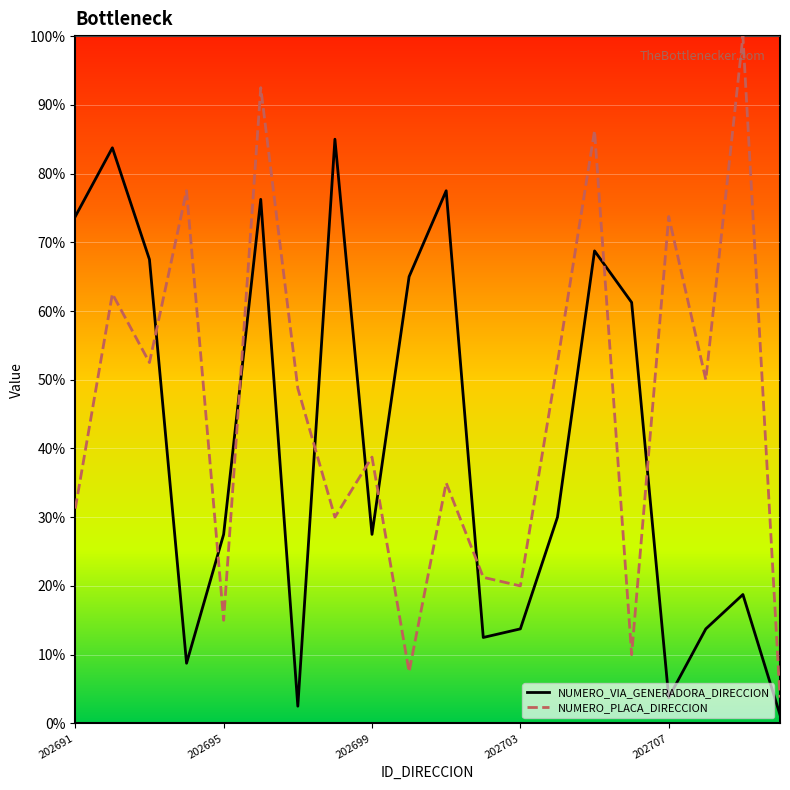

Which series has the largest total across all categories?

NUMERO_PLACA_DIRECCION